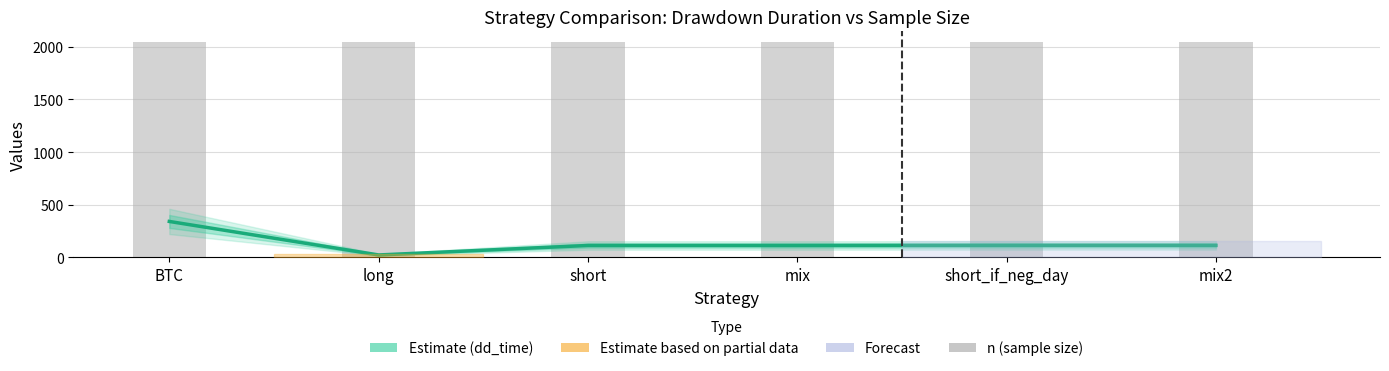

How many groups of bars are there?

6